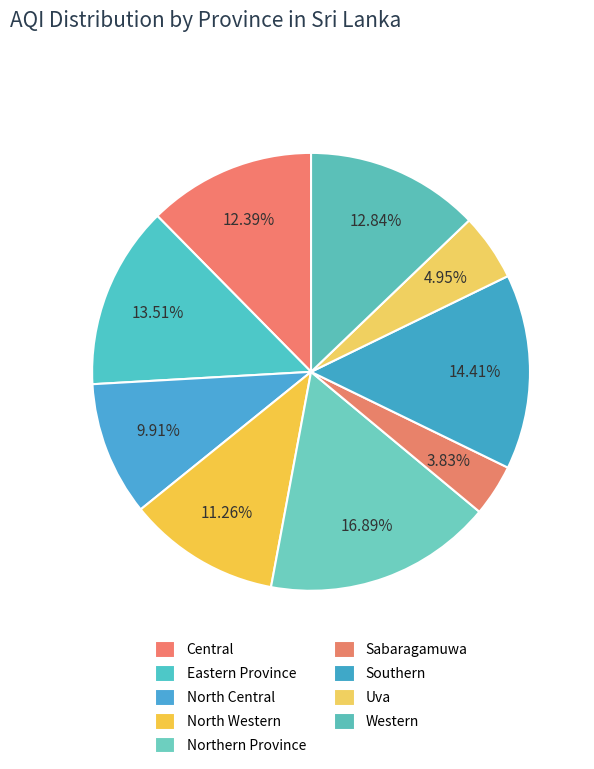

How many slices are in this pie chart?

9